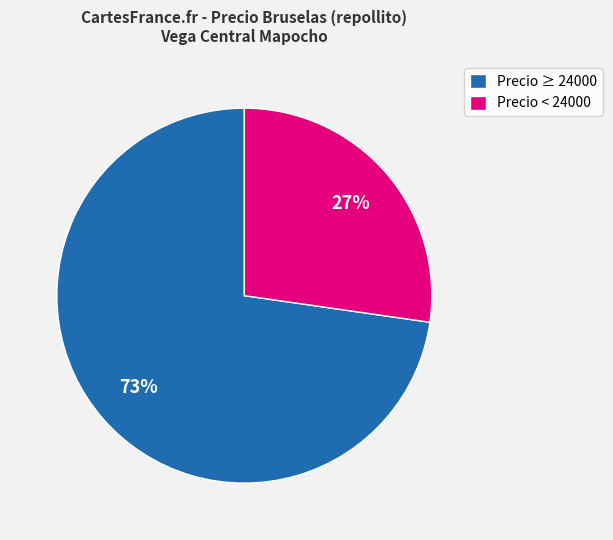

Count the number of slices in the pie.

2